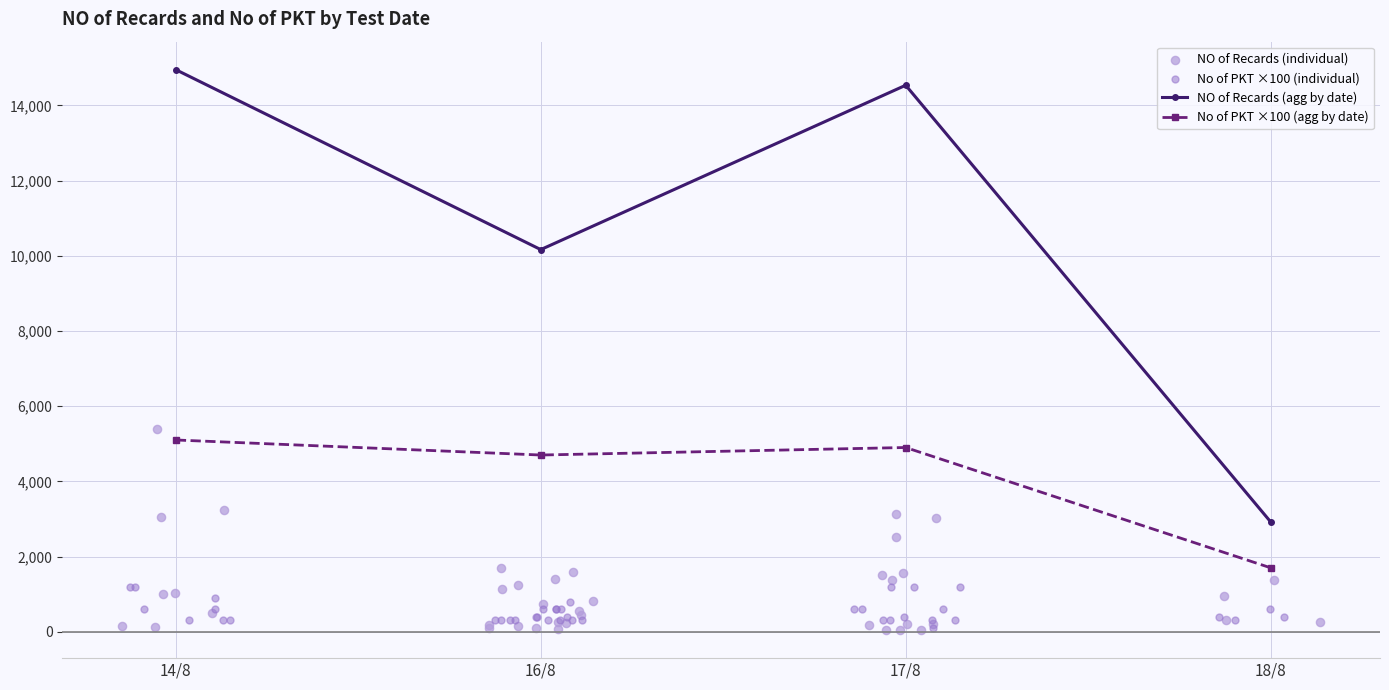

At which category is the sum across all series the highest?

17/08/2017